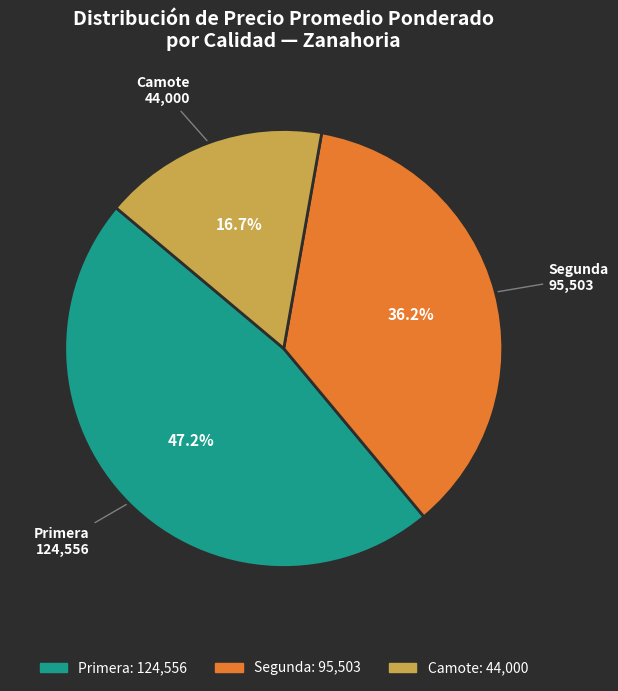

Count the number of slices in the pie.

3